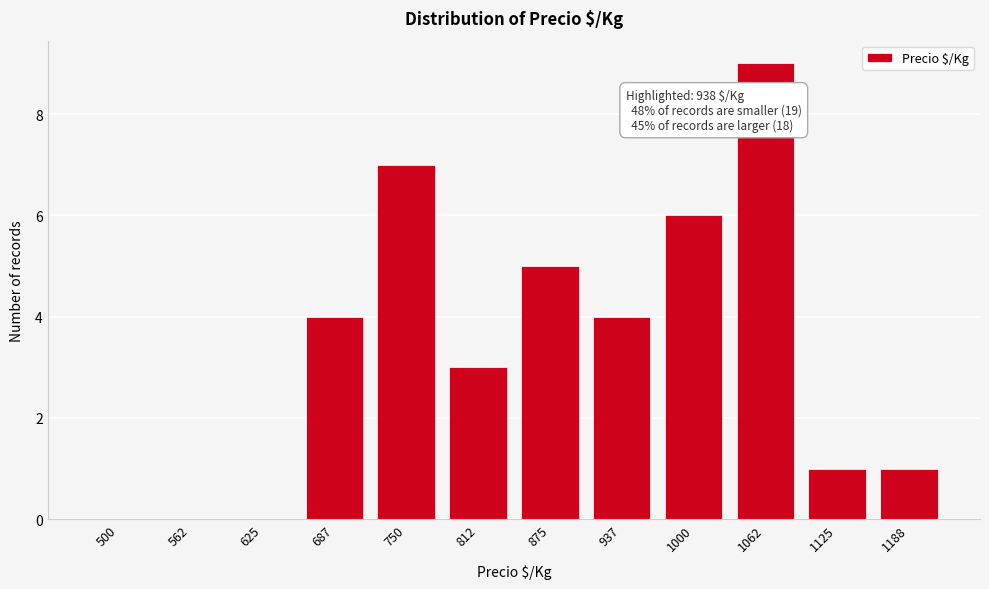

Reading left to right, extract all data points from this chart.

500=0	562=0	625=0	687=4	750=7	812=3	875=5	937=4	1000=6	1062=9	1125=1	1188=1